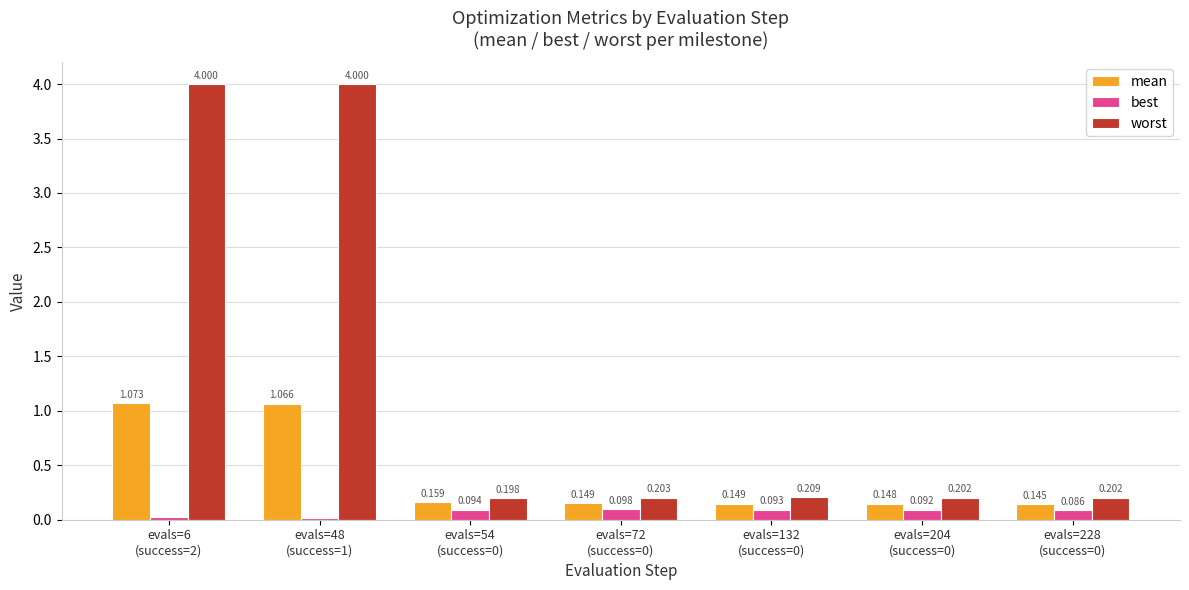

Which series has the largest range (max minus min)?

worst